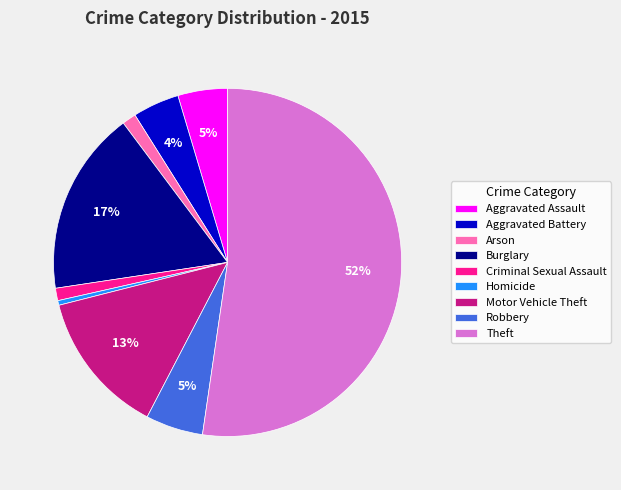

Which slice is the largest?

Theft